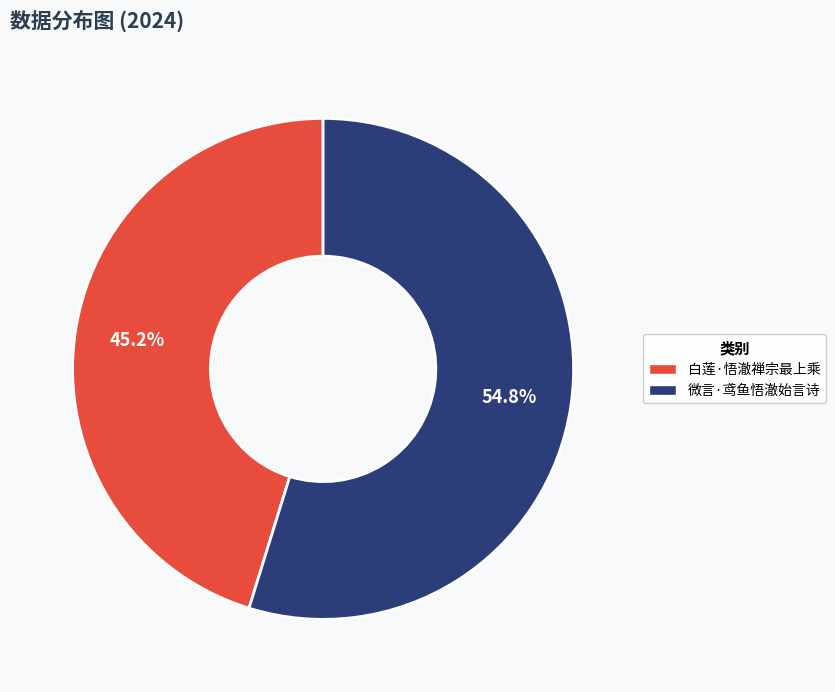

Approximately how many times larger is the value at 微言·鸢鱼悟澈始言诗 compared to 白莲·悟澈禅宗最上乘?

1.2